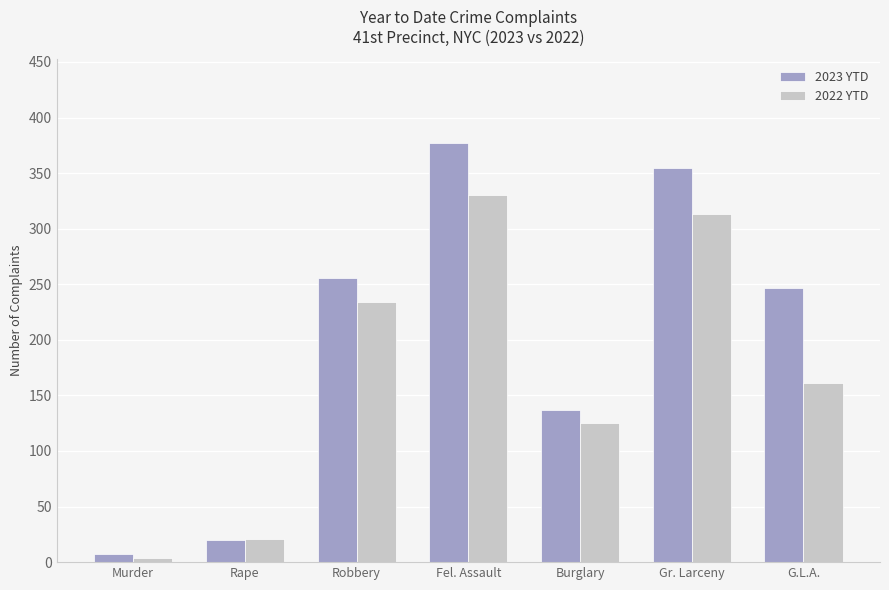

What is the label of the 1st bar from the left?

Murder